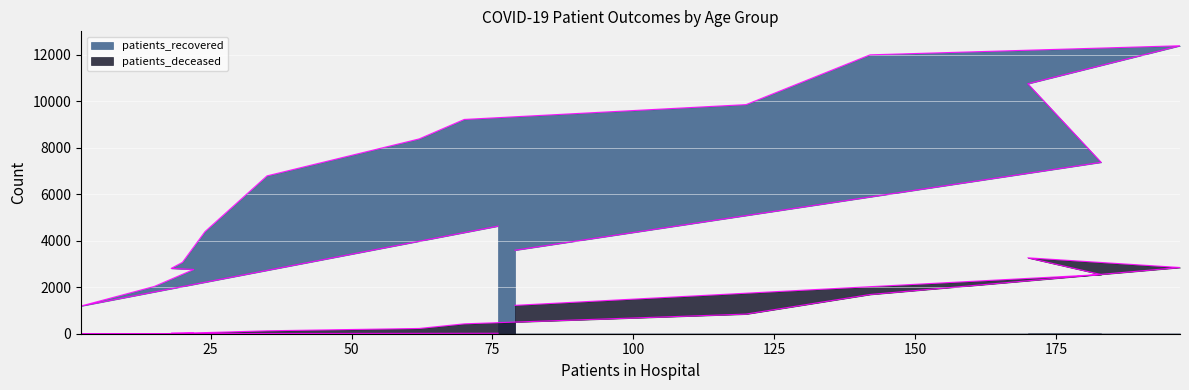

What is the sum of all patients_deceased values?

13332